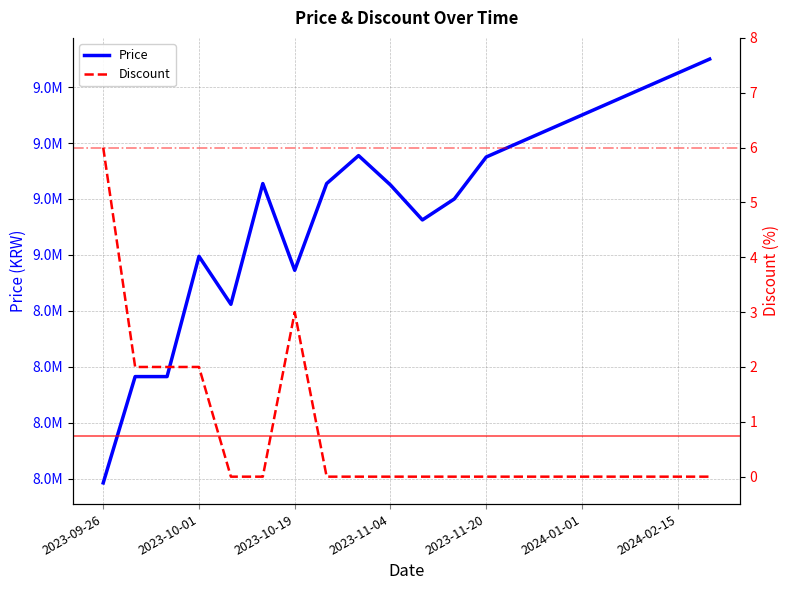

What is the greatest value displayed?

9700000